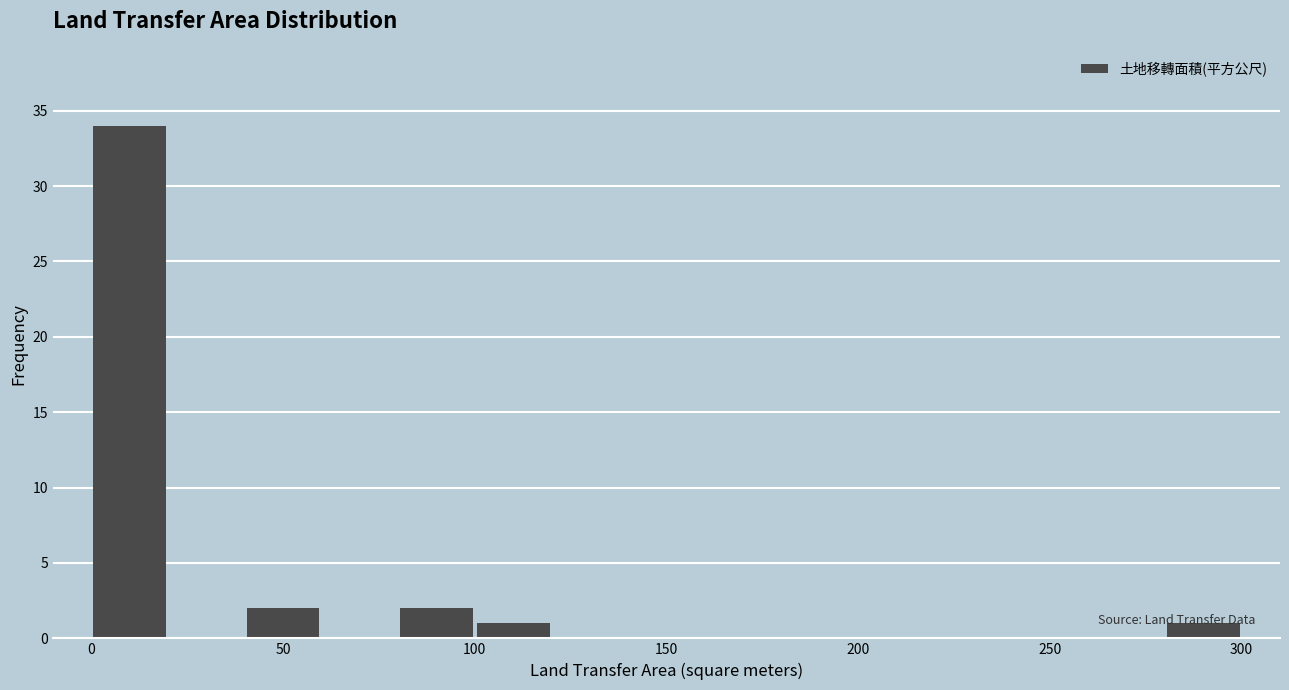

Reading left to right, transcribe this chart: for each bar, give the range it covers on the x-axis and its height. The values are not printed on the chart, so give them approximately, as read against the axis.

0 to 20: 34
20 to 40: 0
40 to 60: 2
60 to 80: 0
80 to 100: 2
100 to 120: 1
120 to 140: 0
140 to 160: 0
160 to 180: 0
180 to 200: 0
200 to 220: 0
220 to 240: 0
240 to 260: 0
260 to 280: 0
280 to 300: 1